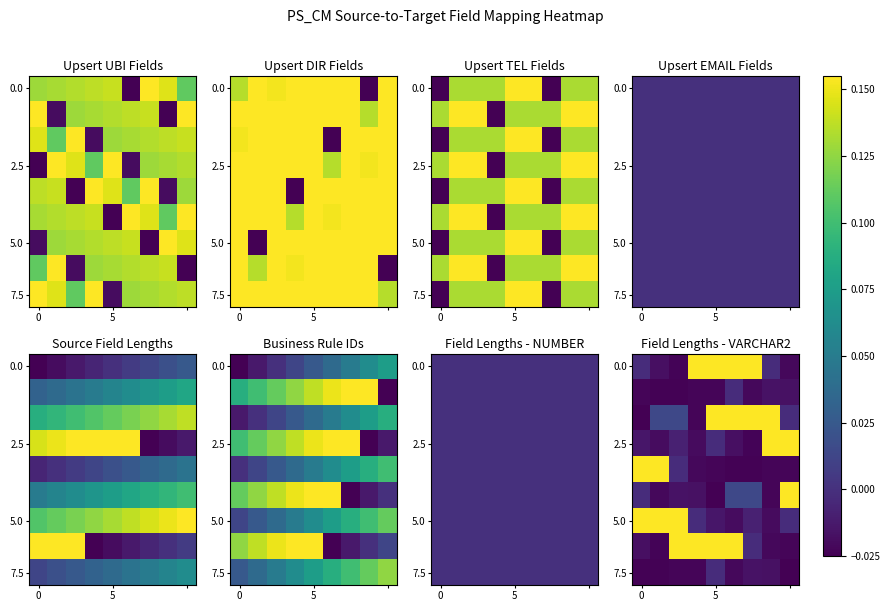

What is the total value across all series at 8?

0.2